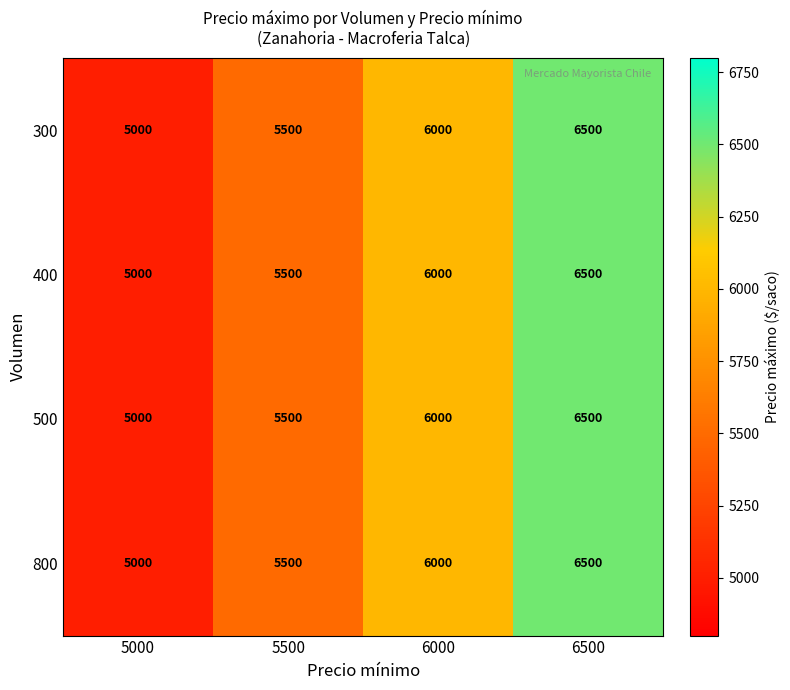

What is the average value of the 300 series?

5750